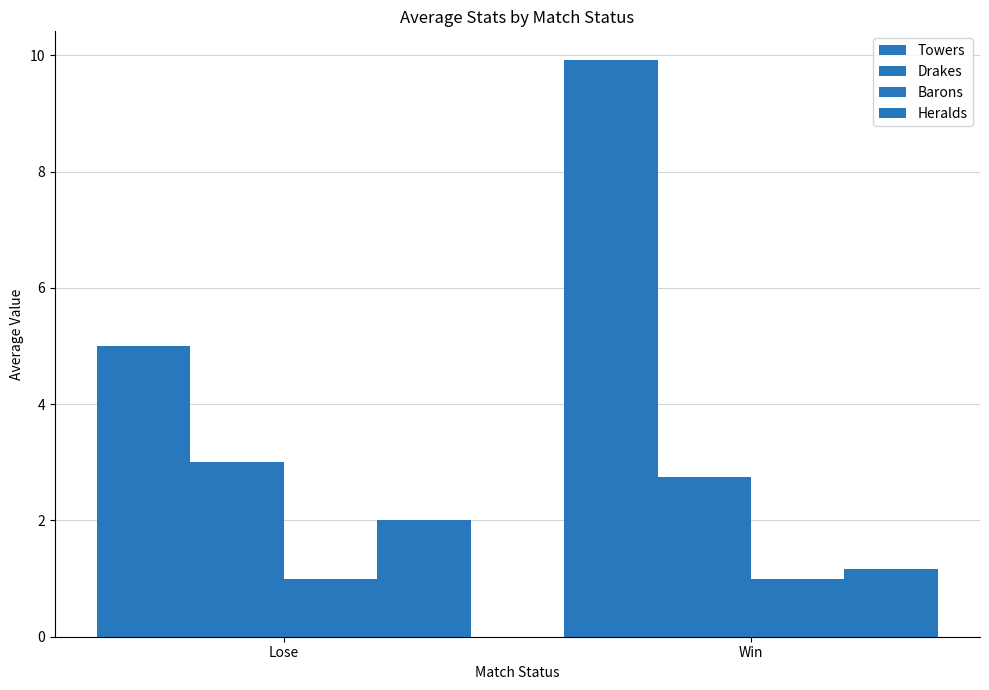

How many distinct data groups are displayed?

4